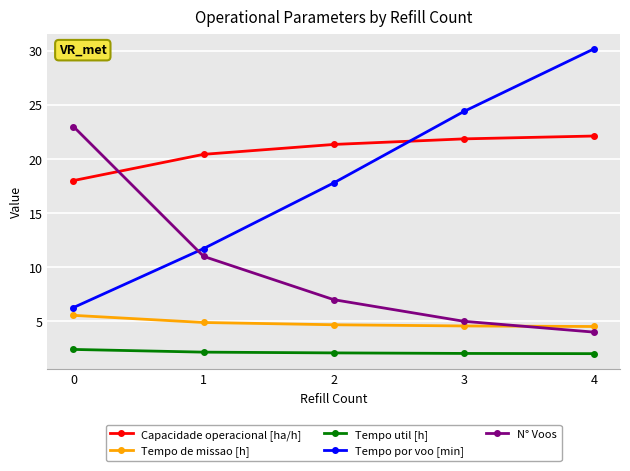

Does the chart display data point markers on the line(s)?

Yes